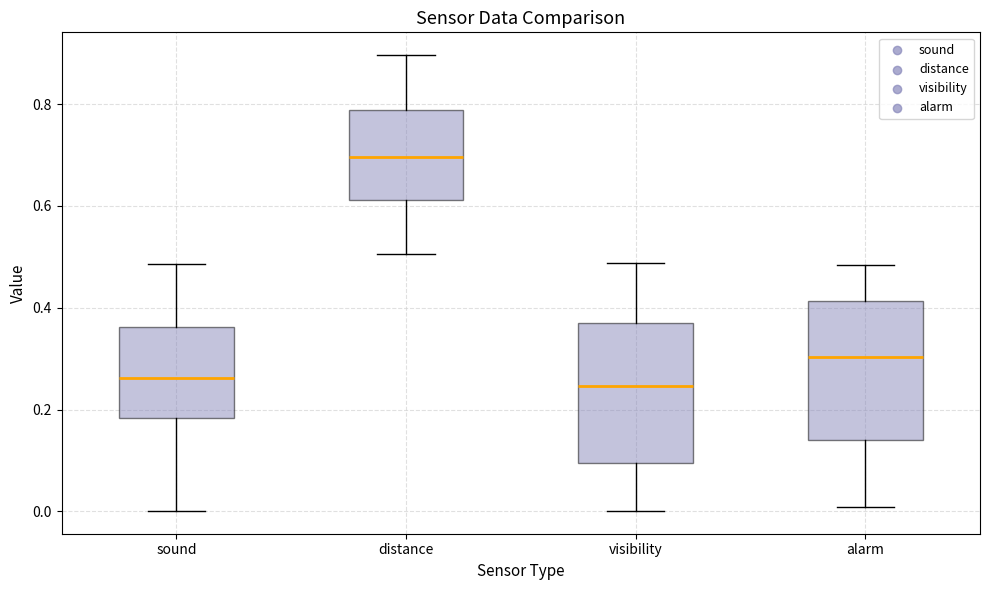

Where does the median line of the box for distance sit on the y-axis? The values are not printed on the chart, so give them approximately, as read against the axis.

0.70